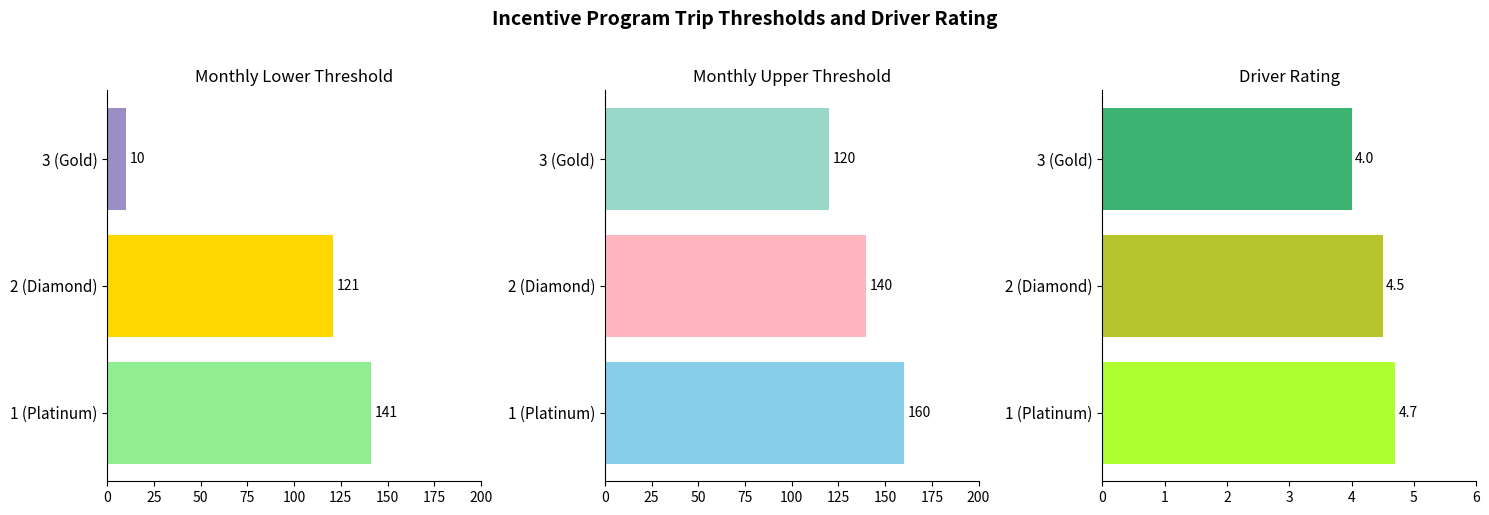

What are all the series names shown in the legend?

trip_count_monthly_lower_threshold, trip_count_monthly_upper_threshold, driver_rating